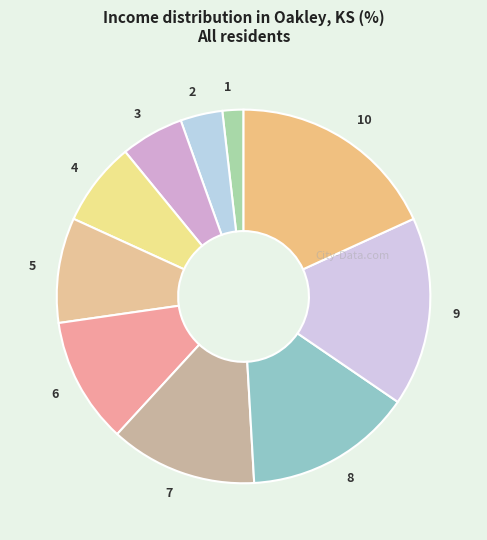

Does 3 represent more than half of the total?

No